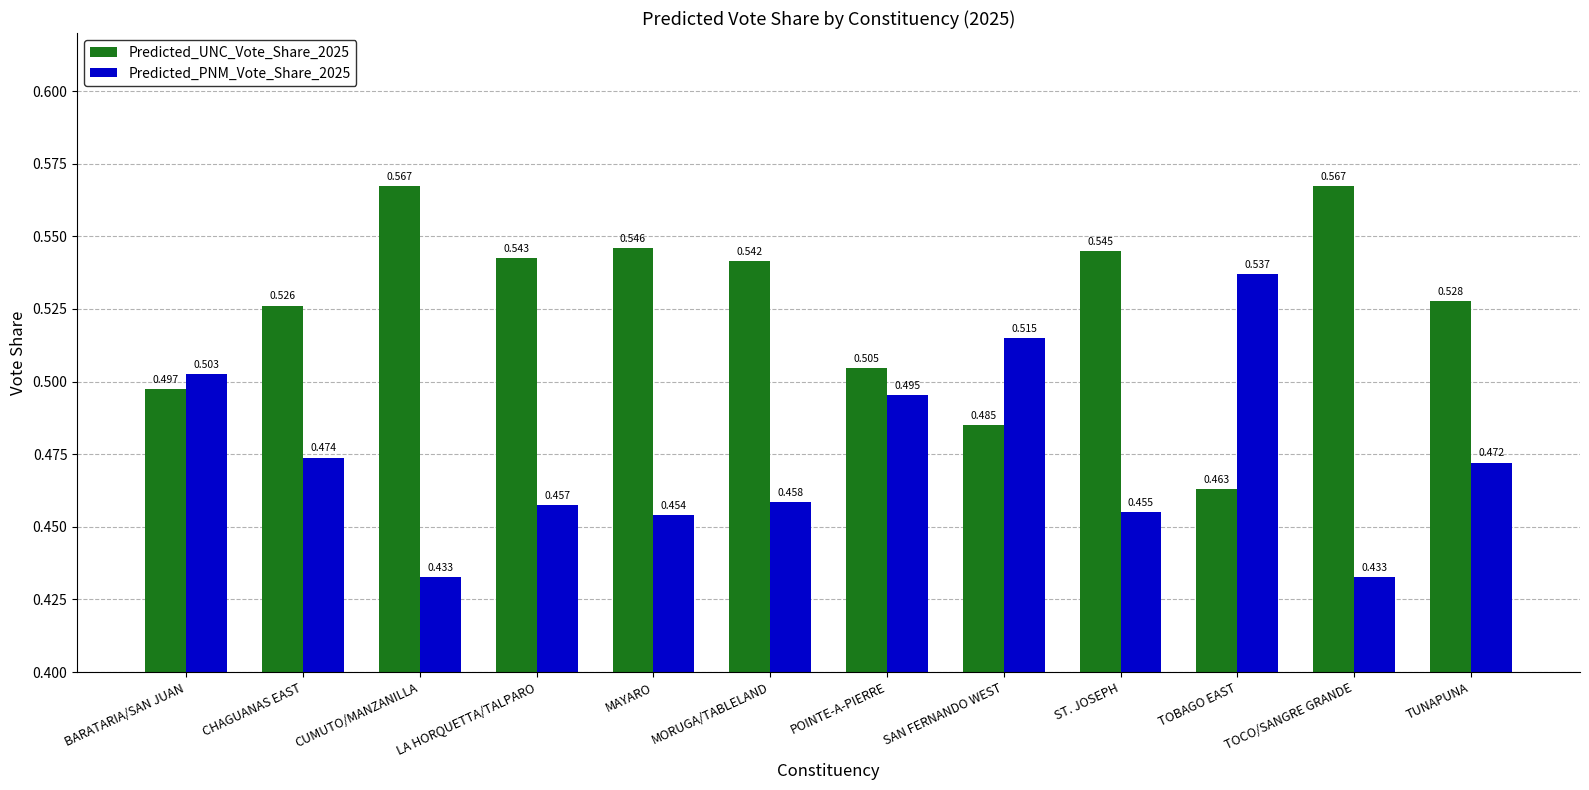

Is the value of Predicted_UNC_Vote_Share_2025 at CHAGUANAS EAST greater than the value of Predicted_PNM_Vote_Share_2025 at CUMUTO/MANZANILLA?

Yes